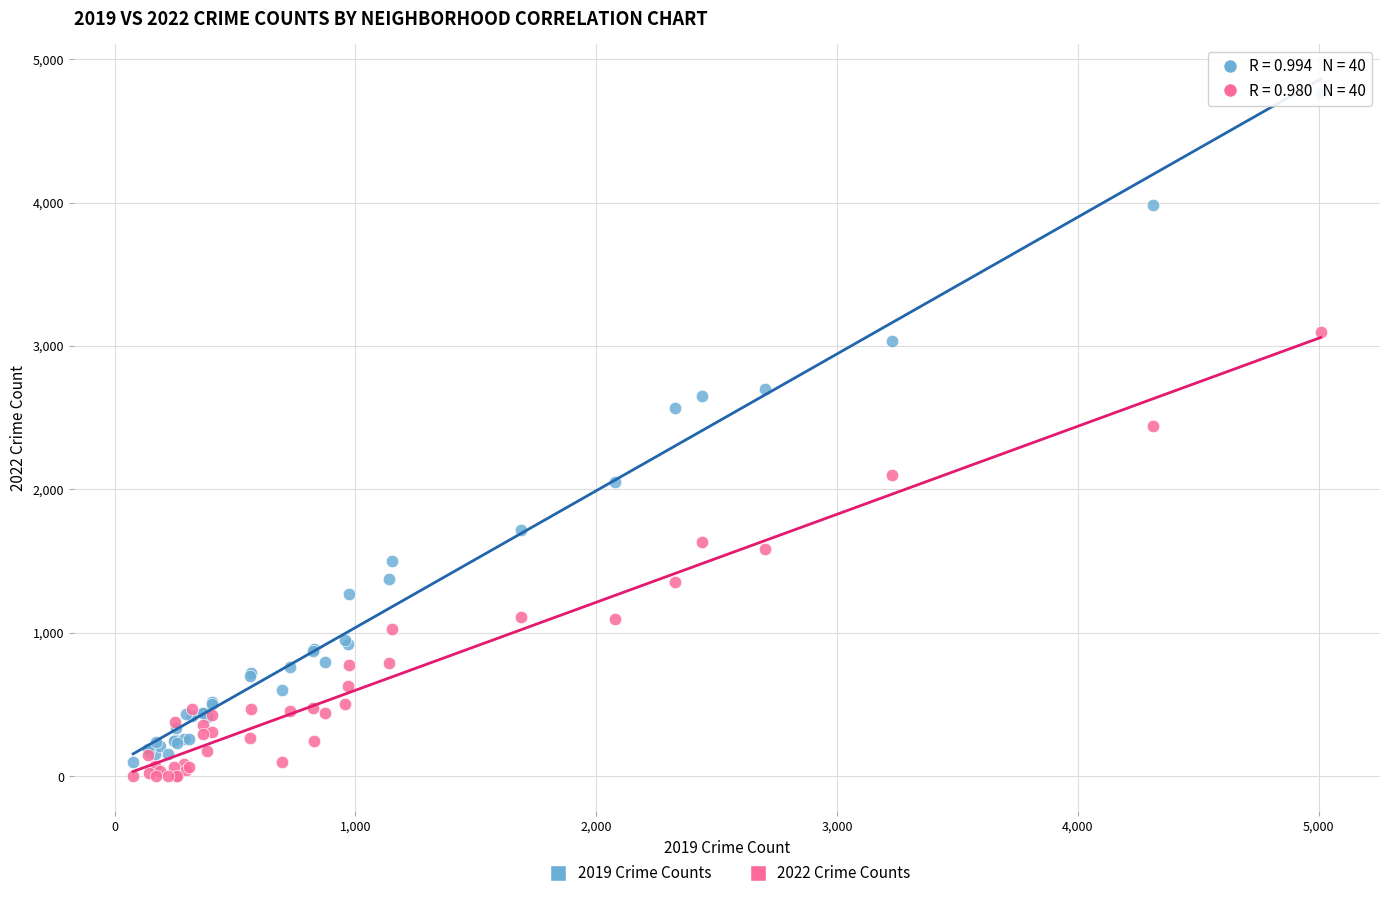

Across all series, what Y value is closest to 2381?

2444.4